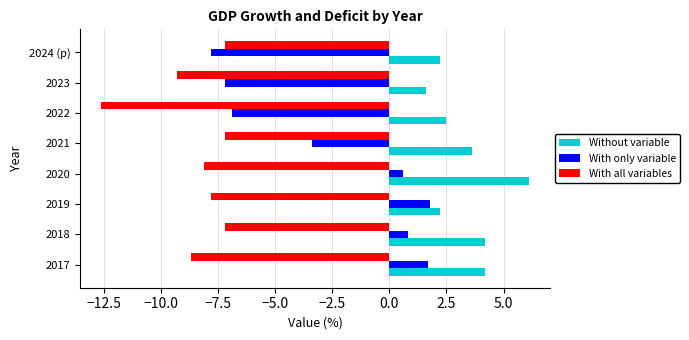

What is the sum of all With only variable values?

-20.4